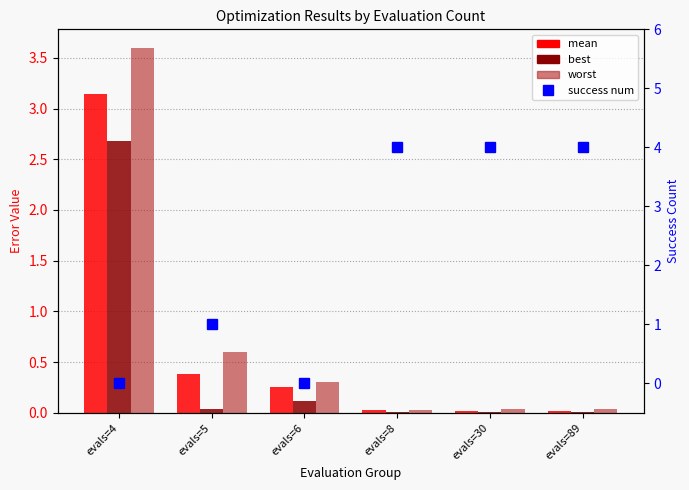

Which series has the largest total across all categories?

success num